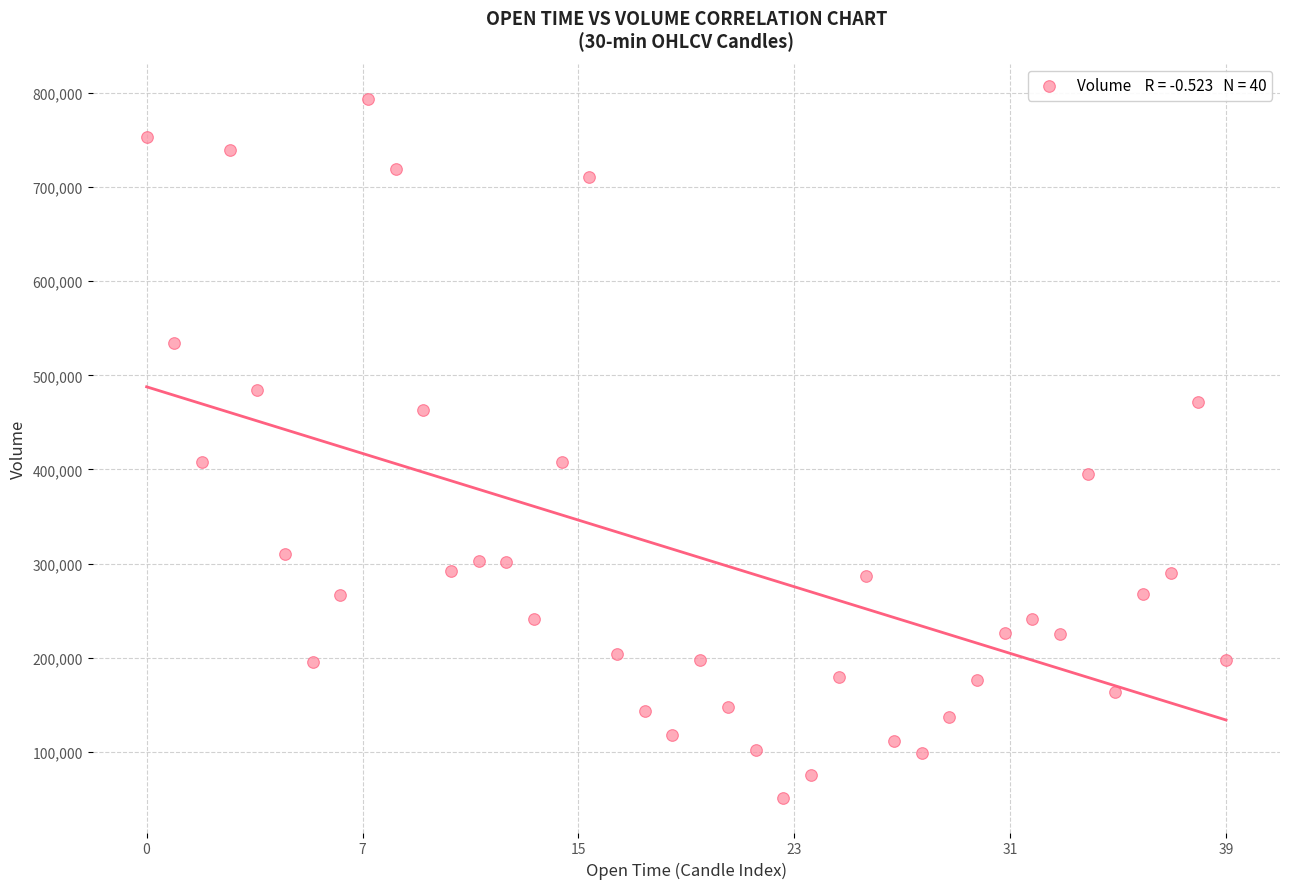

What is the range of Y values (max minus min)?

742515.0